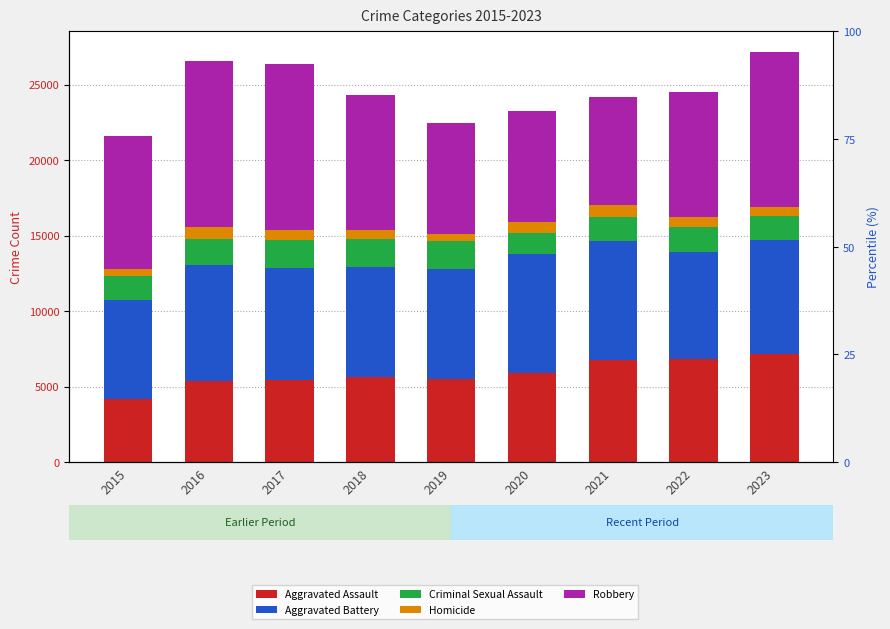

What is the sum of the Aggravated Assault values at 2023 and 2016?

12516